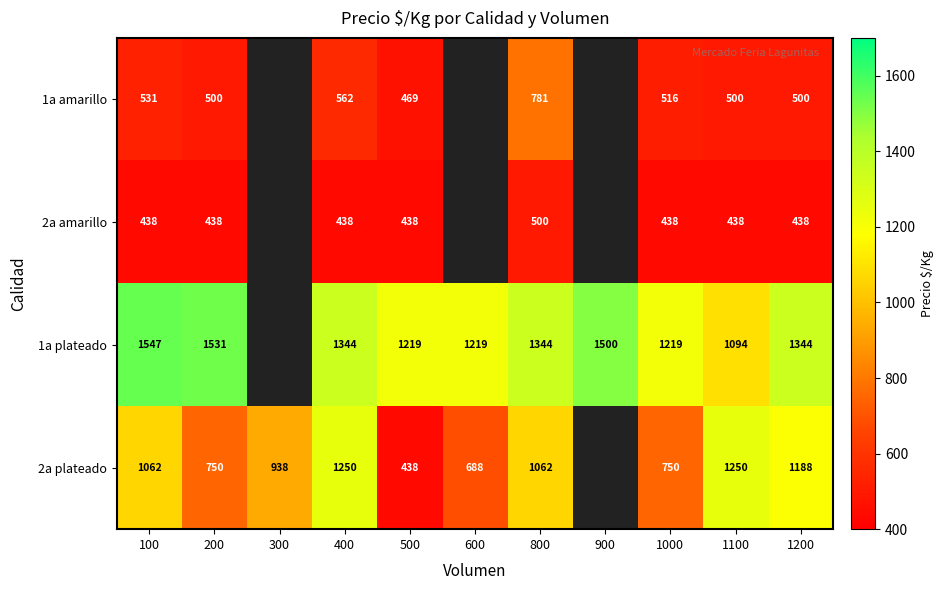

Which series changed the most between 400 and 500?

2a plateado